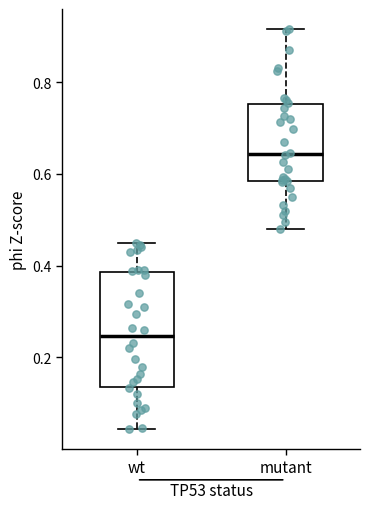

Comparing the boxes themselves (not the whiskers), which one is the tallest?

wt